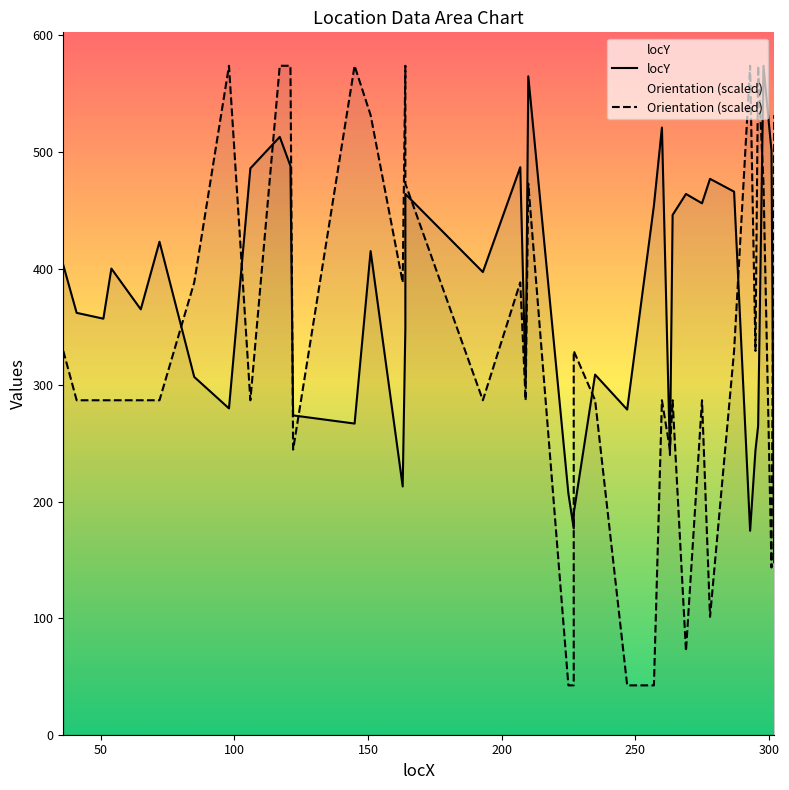

Reading left to right, transcribe all the data shown in this chart.

locY: 403.0	362.0	357.0	400.0	365.0	423.0	307.0	280.0	486.0	513.0	488.0	274.0	267.0	415.0	213.0	349.0	464.0	397.0	487.0	302.0	565.0	207.0	177.0	190.0	309.0	279.0	454.0	521.0	240.0	446.0	464.0	456.0	477.0	466.0	175.0	244.0	265.0	574.0	501.0	148.0
Orientation (scaled): 329.4	287.0	287.0	287.0	287.0	287.0	388.1	574.0	287.0	574.0	574.0	244.6	574.0	531.6	388.1	574.0	472.9	287.0	388.1	287.0	472.9	42.4	42.4	329.4	287.0	42.4	42.4	287.0	244.6	287.0	71.8	287.0	101.1	329.4	574.0	329.4	574.0	472.9	143.5	531.6